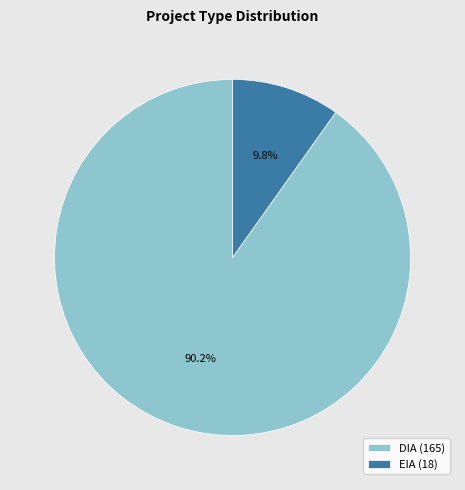

Between EIA and DIA, which is larger?

DIA